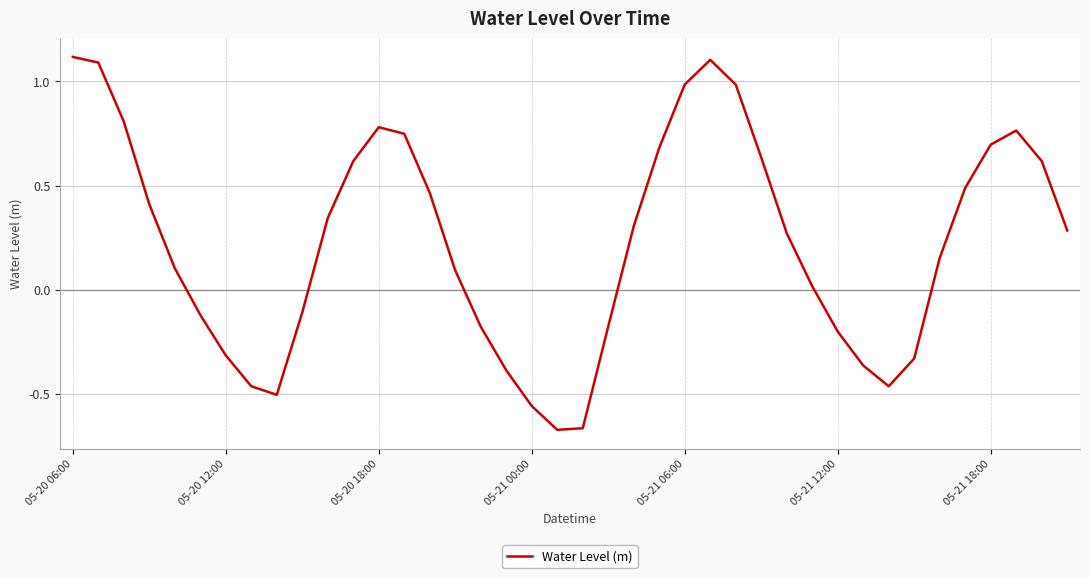

What is the difference between the second highest and minimum values?

1.8